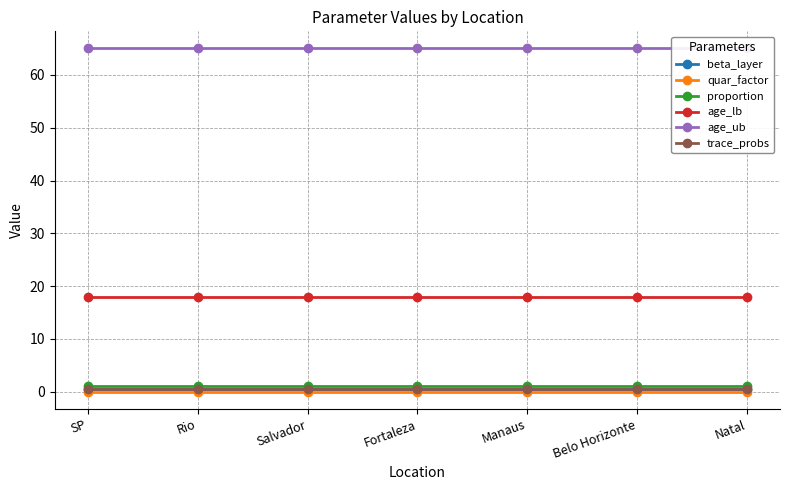

What is the difference between the highest and lowest values at Fortaleza?

65.0